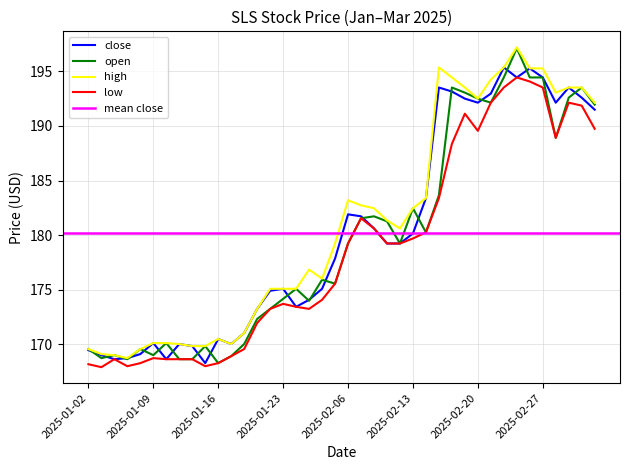

What is the maximum value for high?

197.2